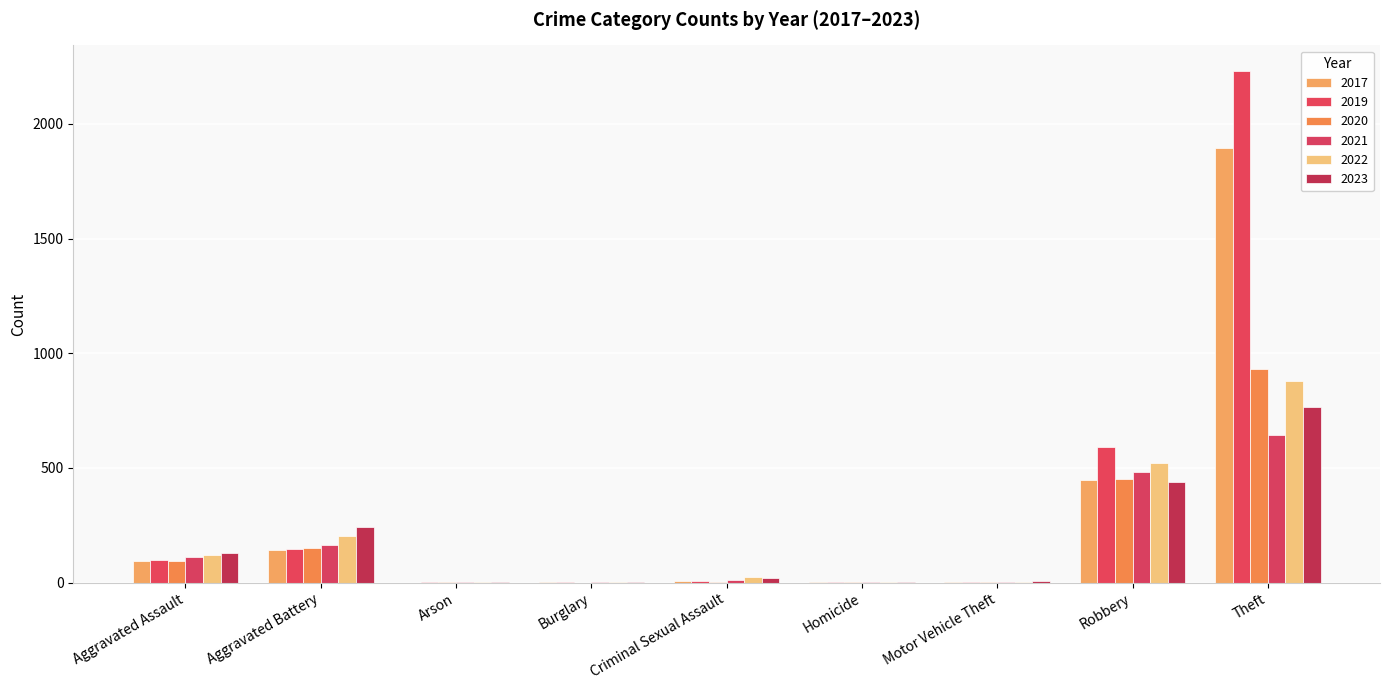

Does the chart contain stacked bars?

No